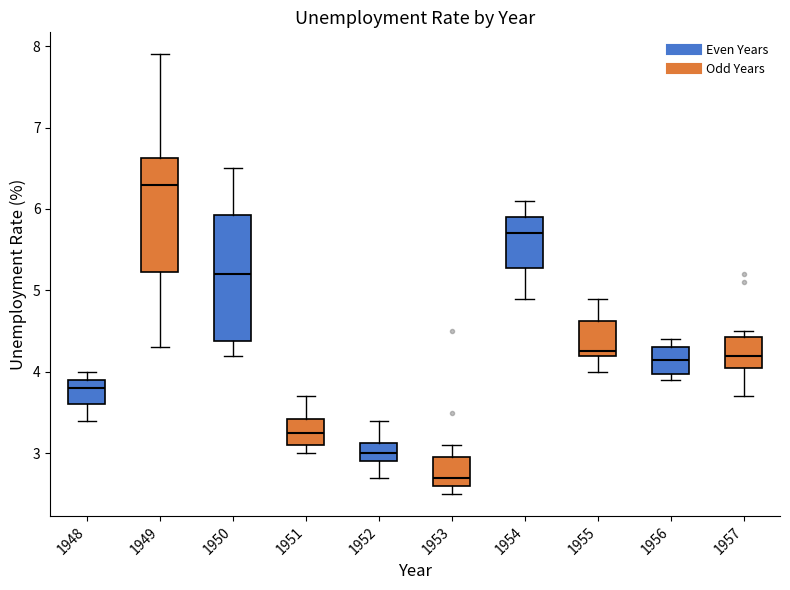

Reading left to right, read every box against the y-axis: the position of its median line, the range the box covers, and the ends of its whiskers. The values are not printed on the chart, so give them approximately, as read against the axis.

1948: median 3.8, box 3.6 to 3.9, whiskers 3.4 to 4.0
1949: median 6.3, box 5.2 to 6.6, whiskers 4.3 to 7.9
1950: median 5.2, box 4.4 to 5.9, whiskers 4.2 to 6.5
1951: median 3.3, box 3.1 to 3.4, whiskers 3.0 to 3.7
1952: median 3.0, box 2.9 to 3.1, whiskers 2.7 to 3.4
1953: median 2.7, box 2.6 to 3.0, whiskers 2.5 to 3.1
1954: median 5.7, box 5.3 to 5.9, whiskers 4.9 to 6.1
1955: median 4.3, box 4.2 to 4.6, whiskers 4.0 to 4.9
1956: median 4.2, box 4.0 to 4.3, whiskers 3.9 to 4.4
1957: median 4.2, box 4.1 to 4.4, whiskers 3.7 to 4.5